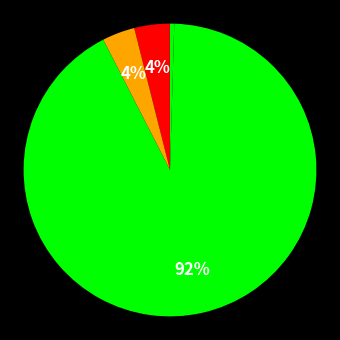

To the nearest percent, what is the difference between the largest and smallest slice percentages?

92%